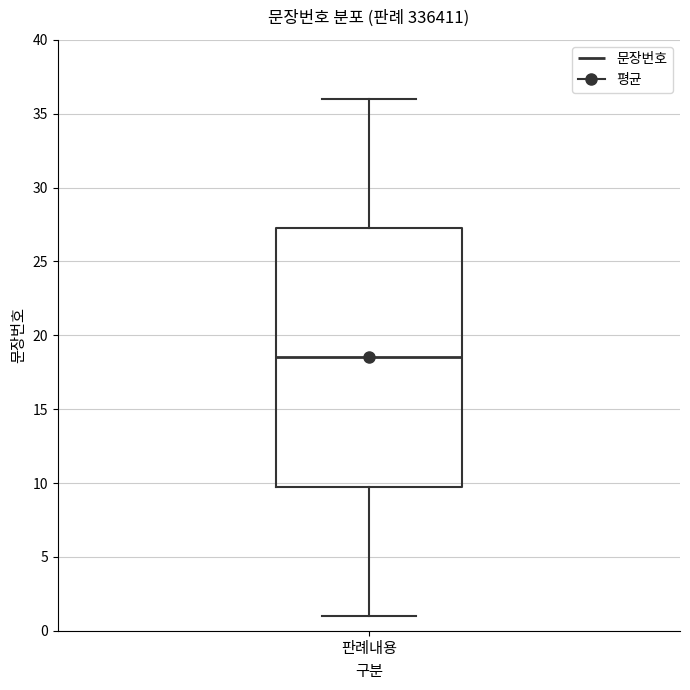

Read this box plot against the y-axis: the position of the median line, the range covered by the box, and the ends of both whiskers. The values are not printed on the chart, so give them approximately, as read against the axis.

median 18.5, box 10.0 to 27.5, whiskers 1.0 to 36.0